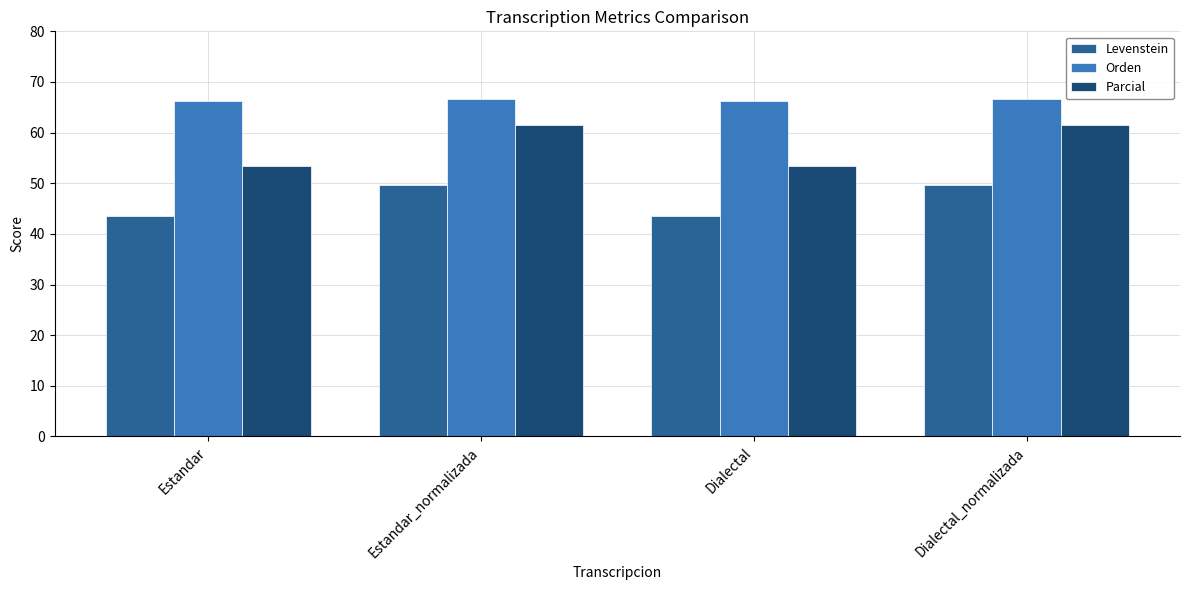

What are all the series names shown in the legend?

Levenstein, Orden, Parcial